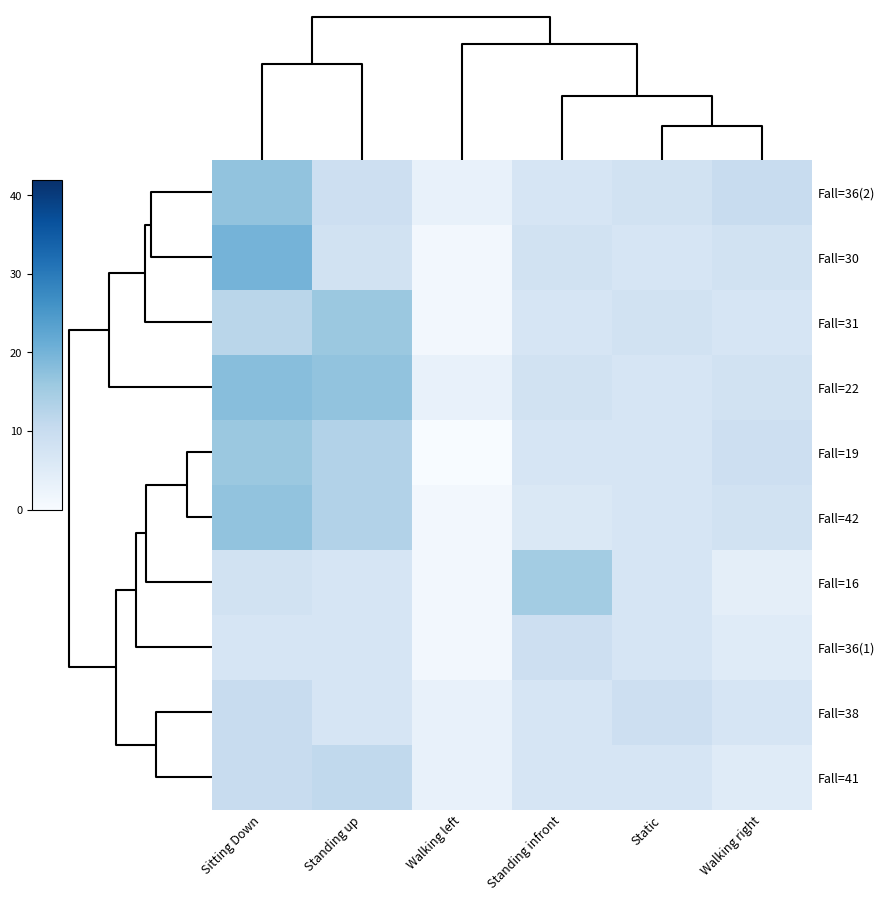

Which series has the largest range (max minus min)?

Fall=30